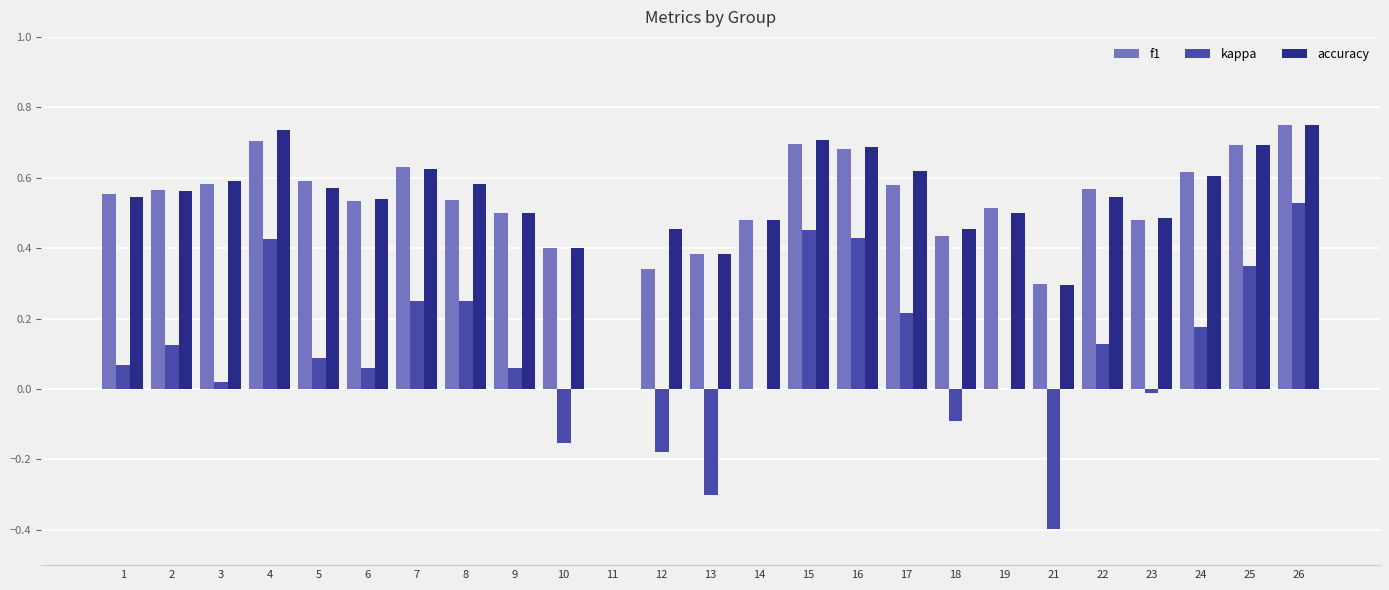

Which series changed the most between 5 and 10?

kappa